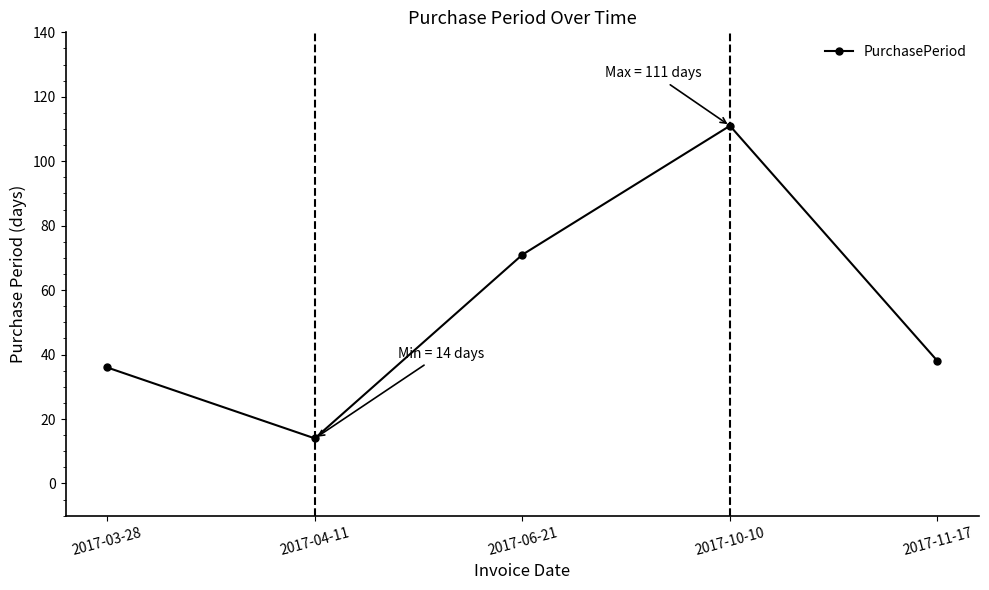

How many lines are shown in the chart?

1